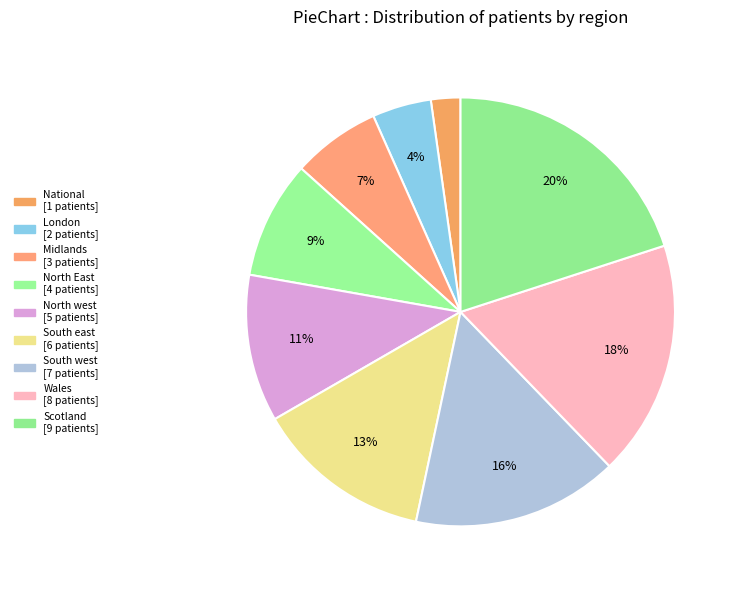

To the nearest percent, what is the average slice percentage?

11%